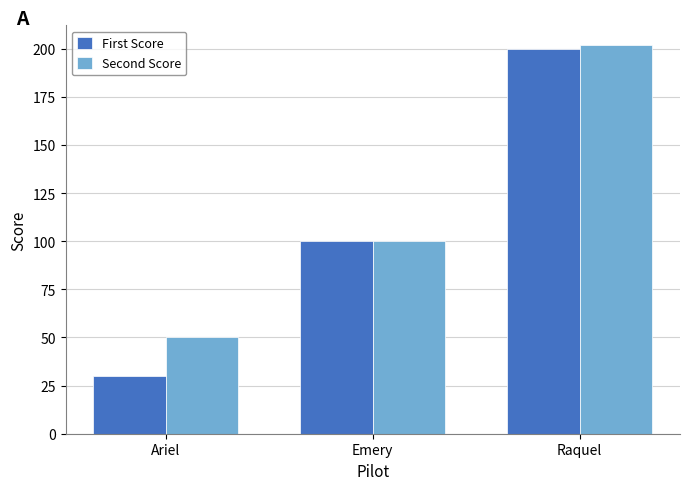

At which label is First Score closest to 115?

Emery